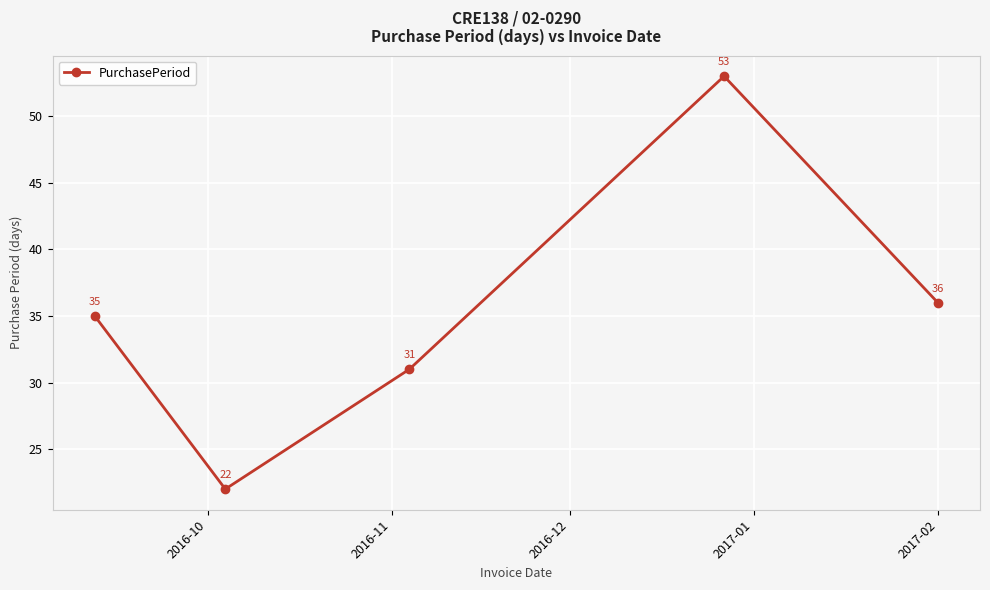

How many data points does each series have?

5